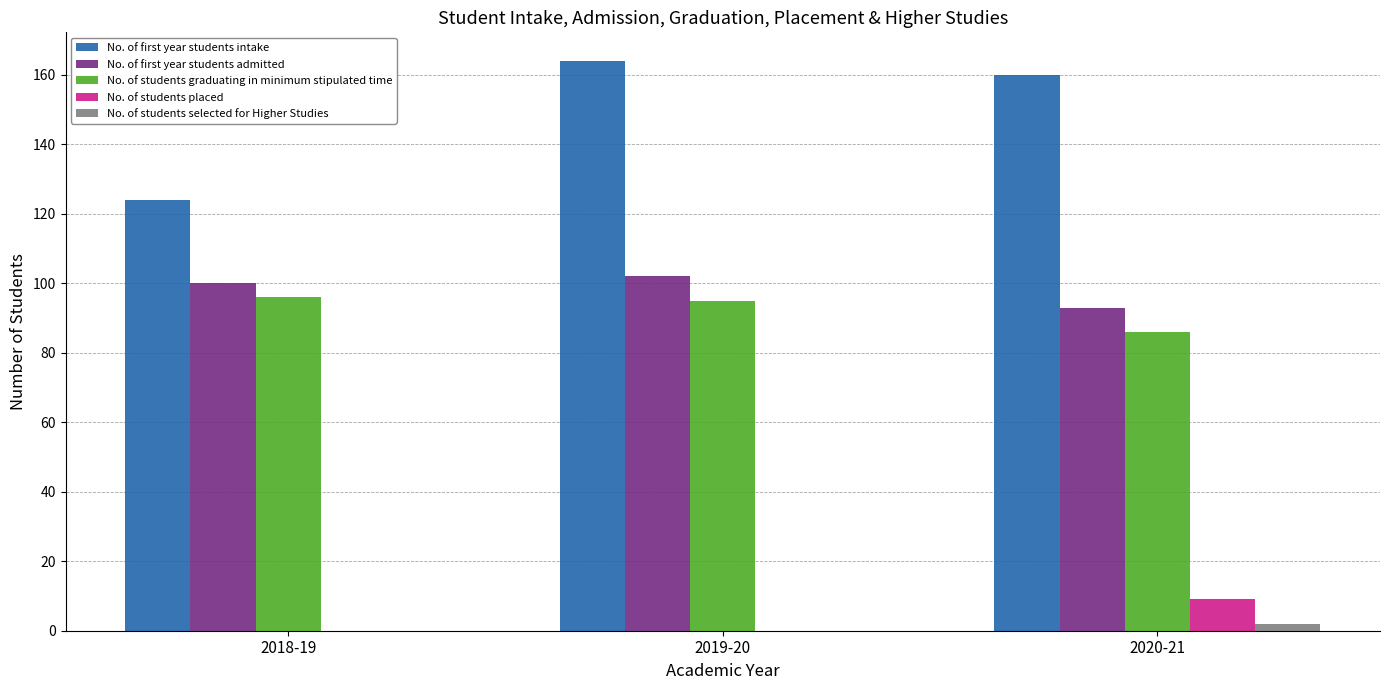

The value of No. of students selected for Higher Studies at 2019-20 is 0. True or false?

True